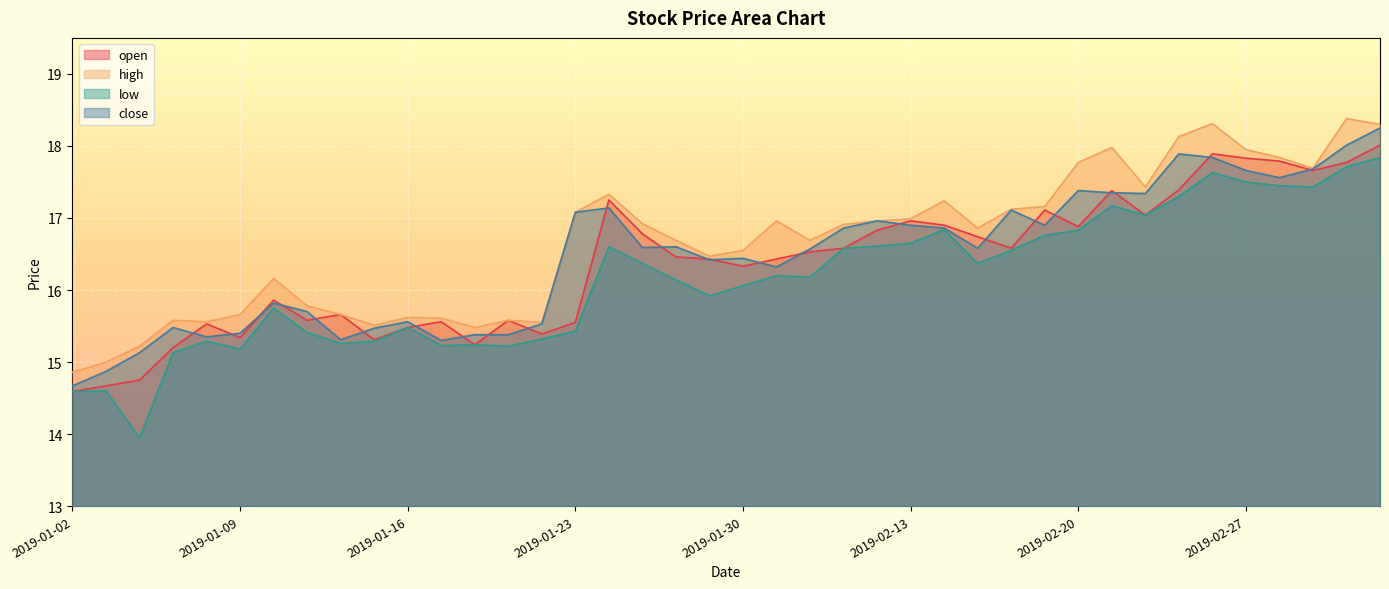

The close series shows 17.3 at 2019-02-22. True or false?

True